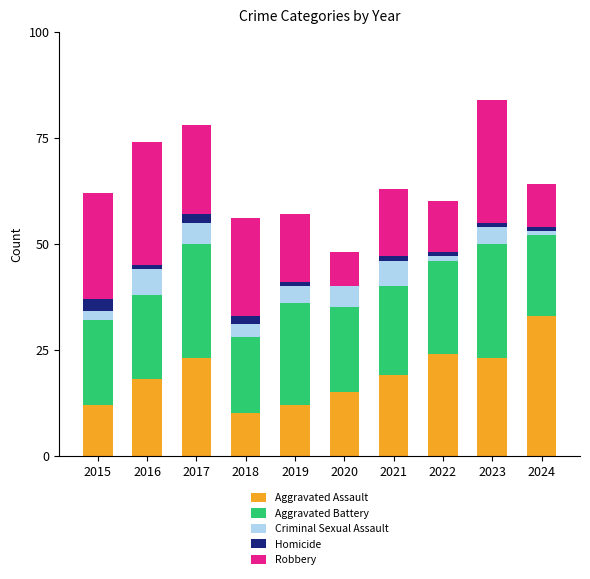

Which category has the highest value in the Aggravated Assault series?

2024